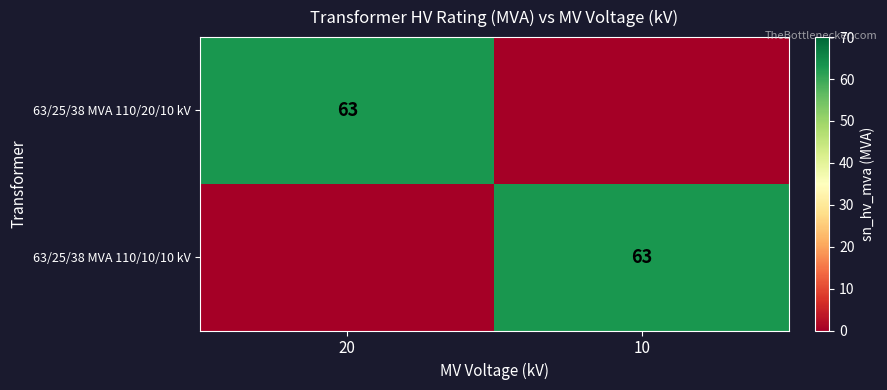

The 63/25/38 MVA 110/10/10 kV series shows 94 at 10. True or false?

False